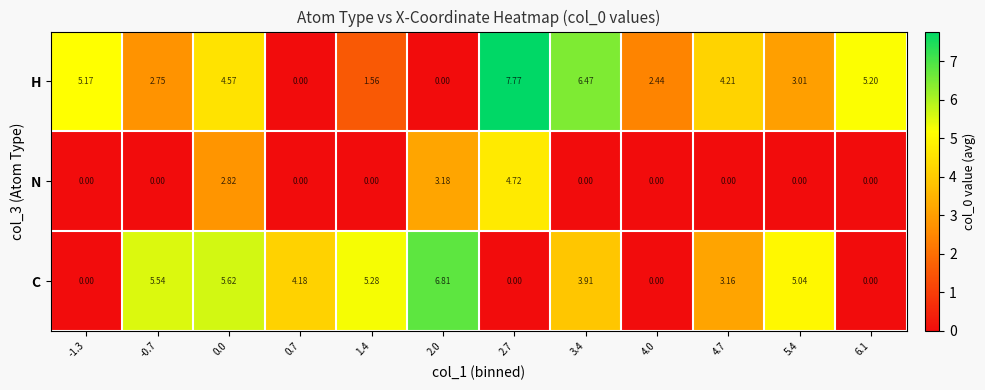

Which series has the widest spread of values?

H